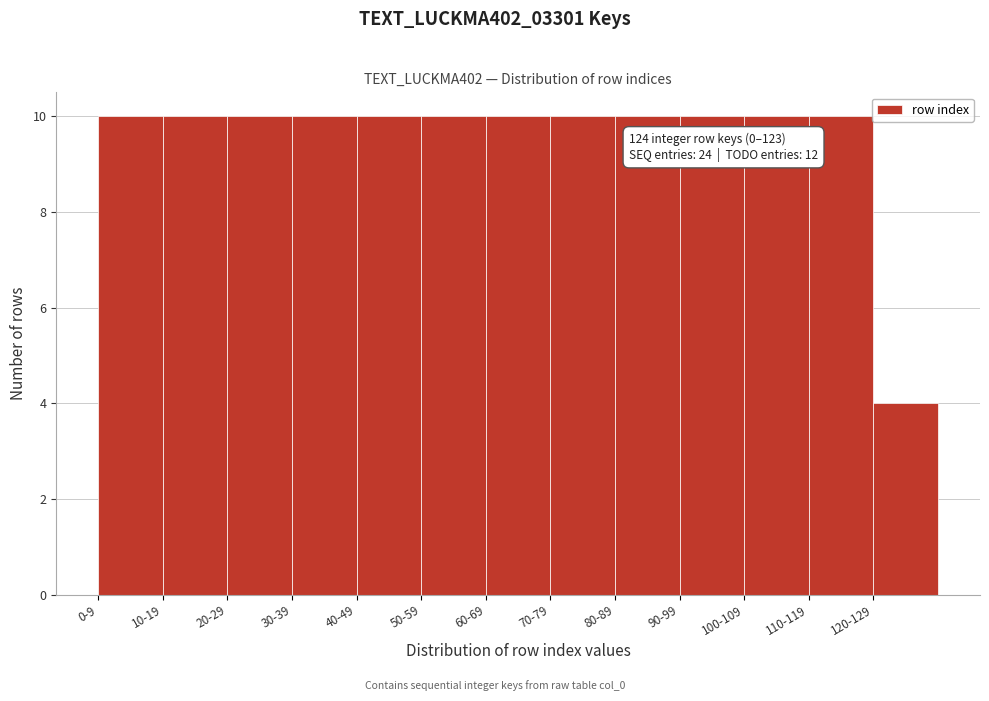

Reading left to right, extract all data points from this chart.

10	10	10	10	10	10	10	10	10	10	10	10	4